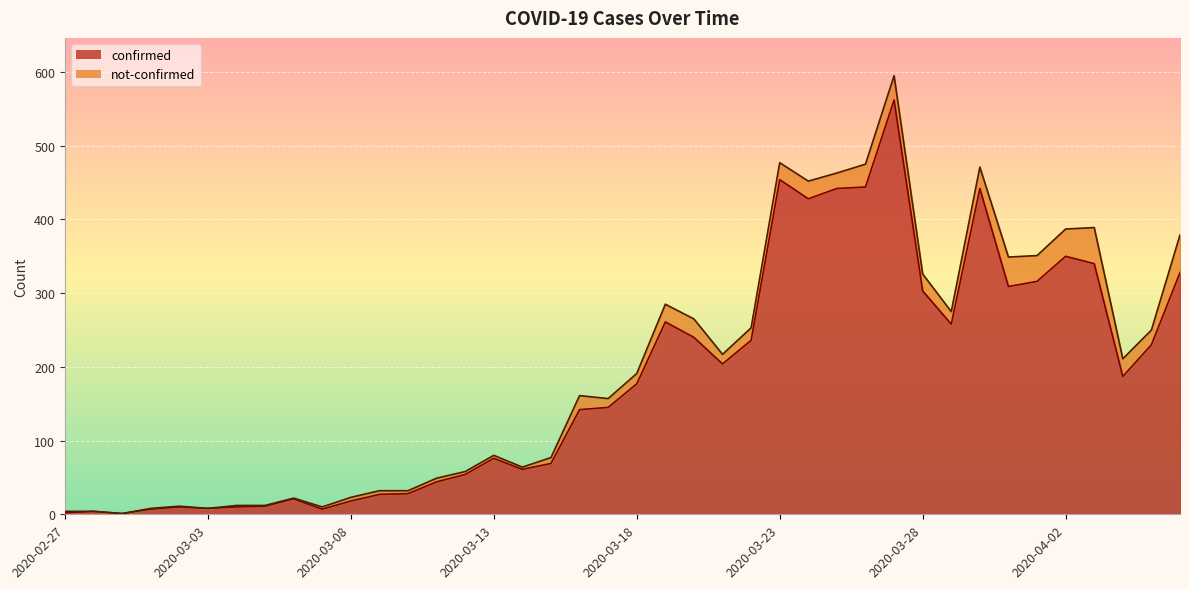

Where is the first local maximum?

2020-02-28